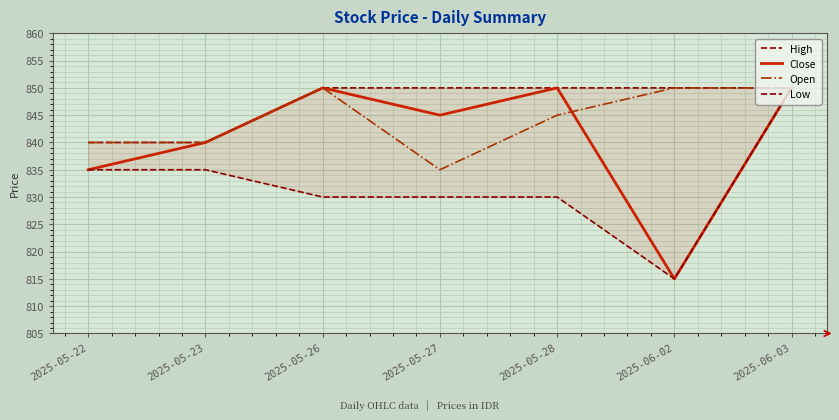

Where is Close nearest to the value 832?

2025-05-22